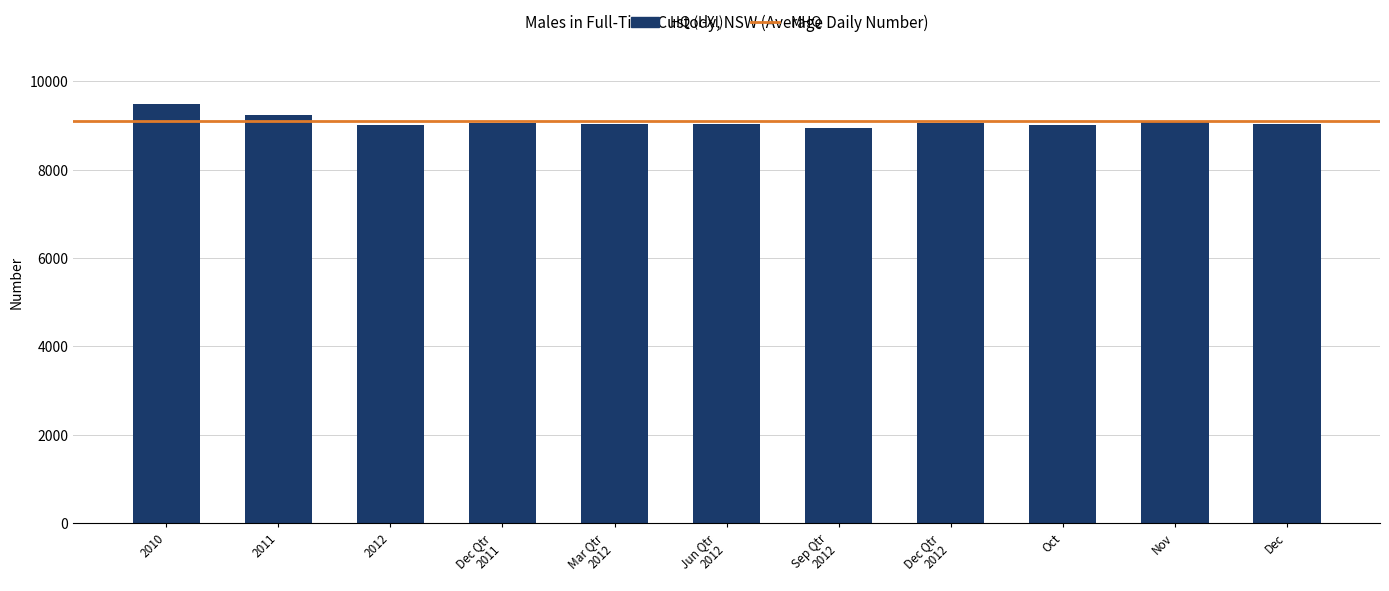

What is the ratio of the value at Dec Qtr
2012 to the value at Oct?

1.0